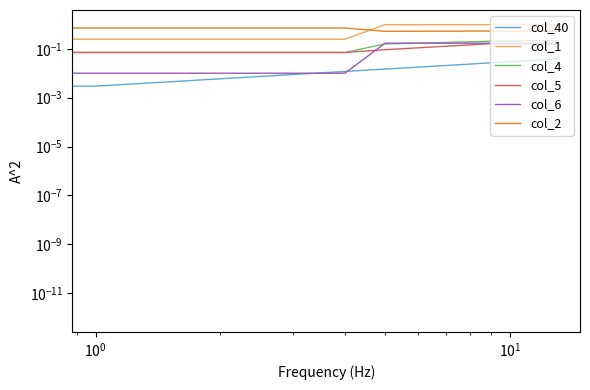

What is the approximate value of col_2 at 6?

0.5